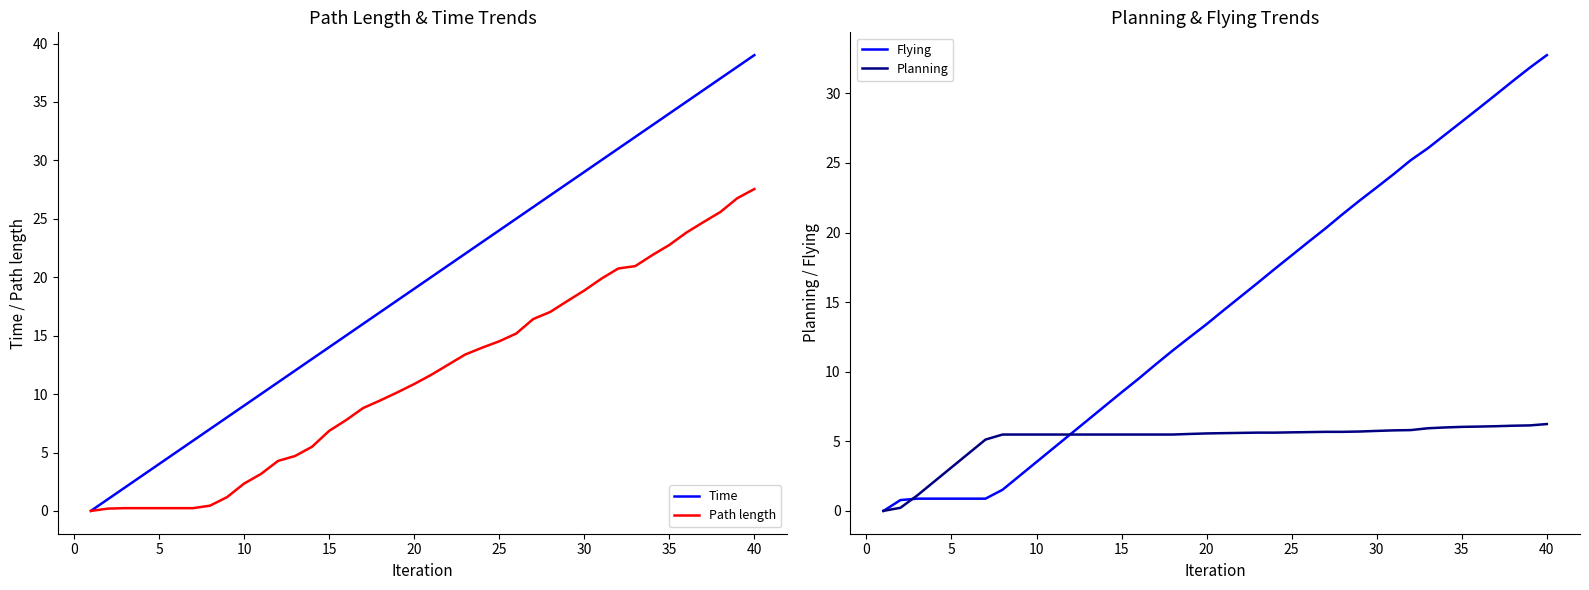

How many lines are shown in the chart?

4